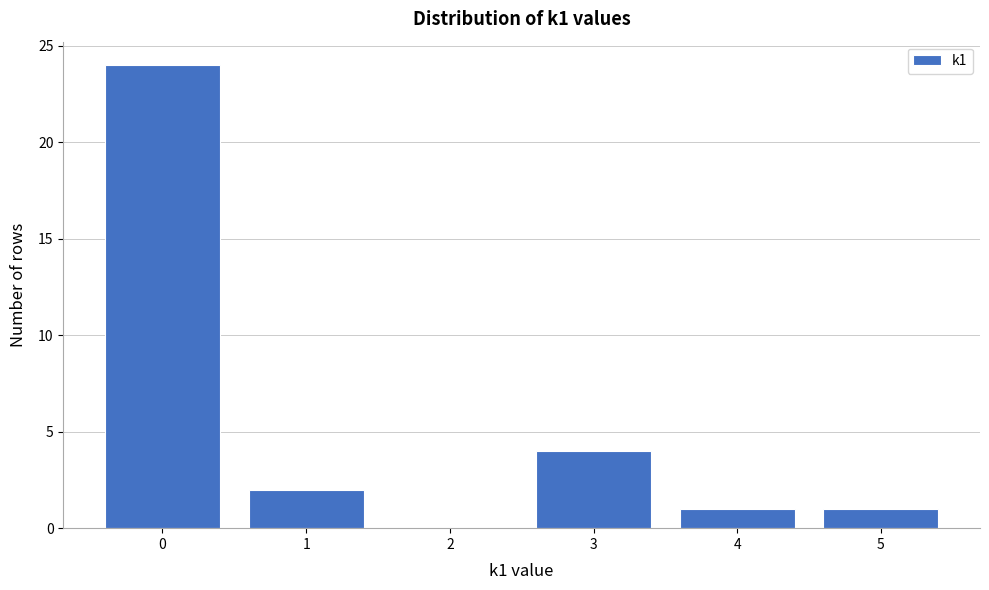

Reading left to right, list all the values displayed in this chart.

0=24	1=2	2=0	3=4	4=1	5=1